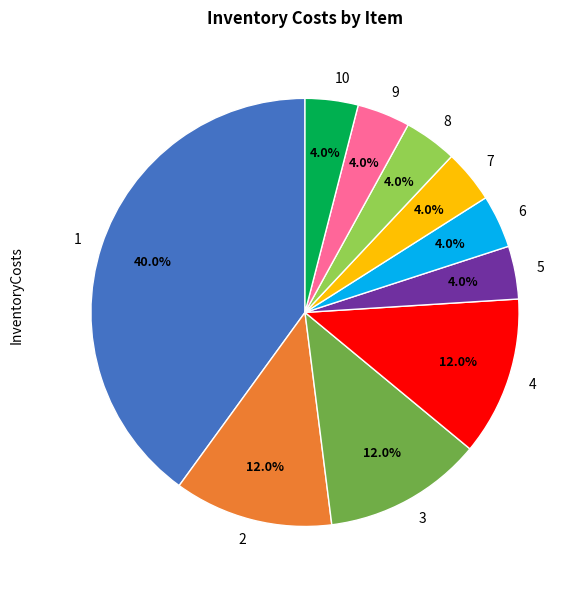

Do 4 and 8 together represent more than half of the pie?

No